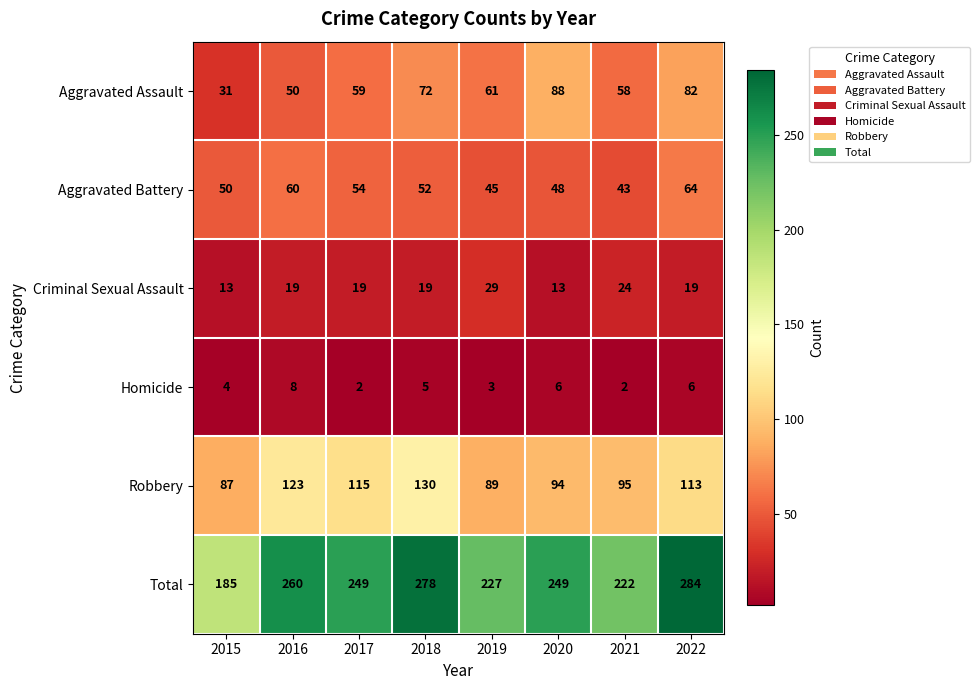

Which series has the widest spread of values?

Total